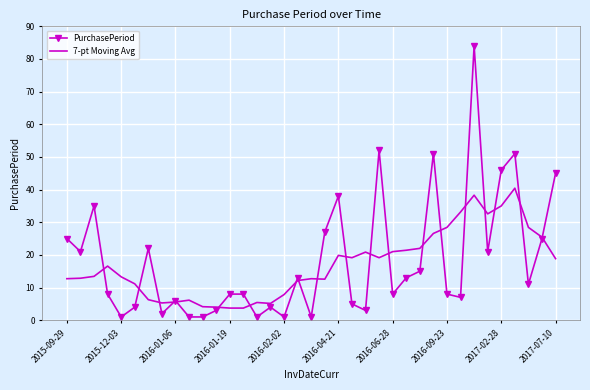

Which series has the largest range (max minus min)?

PurchasePeriod